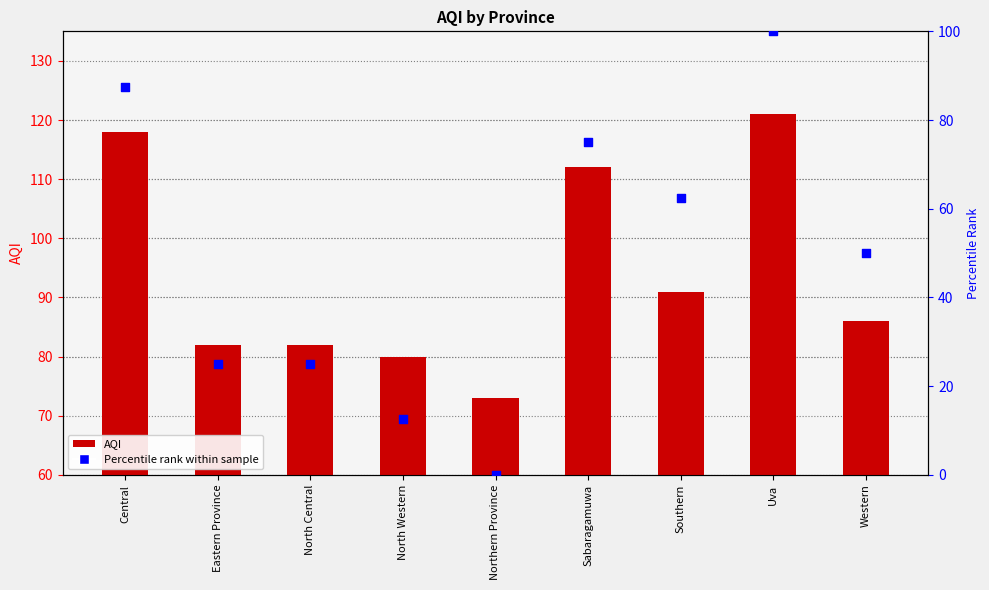

Which series has the widest spread of Y values?

Percentile rank